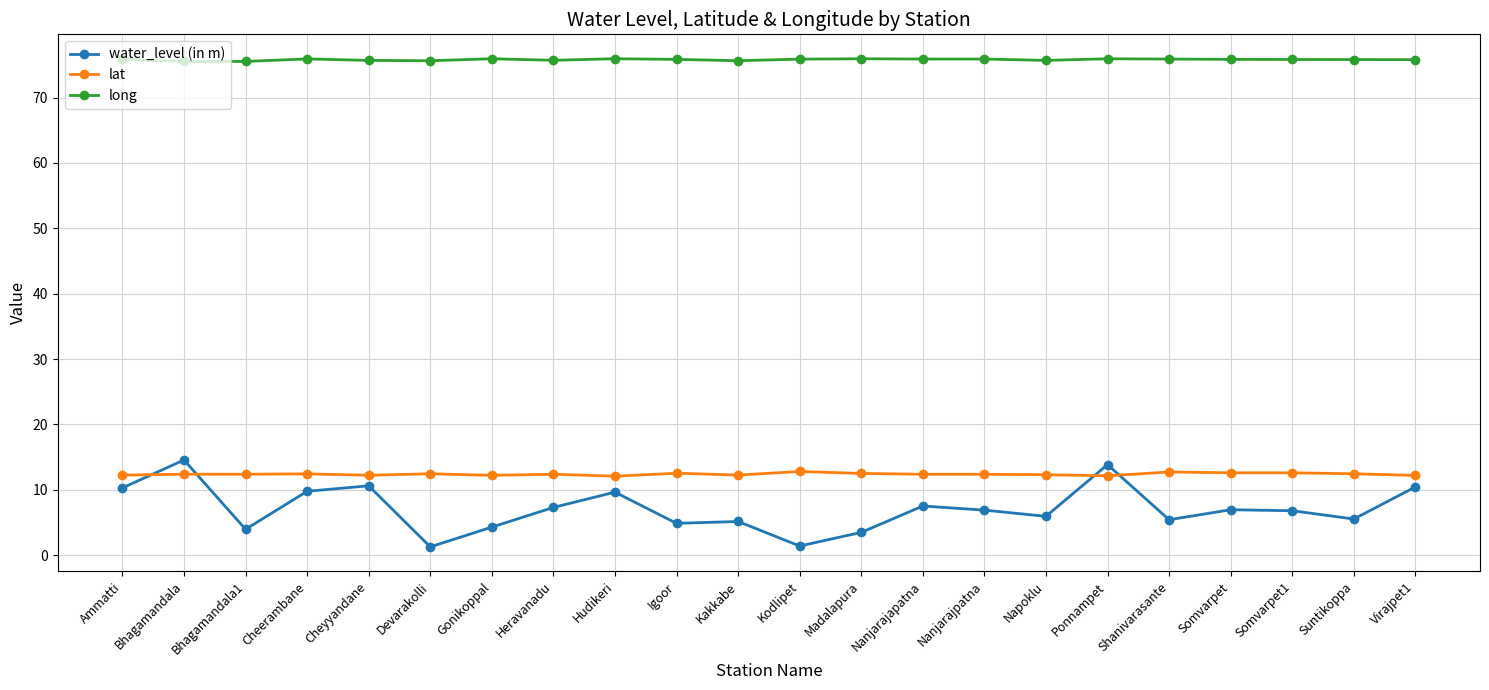

At which category does water_level (in m) reach its first local valley?

Bhagamandala1